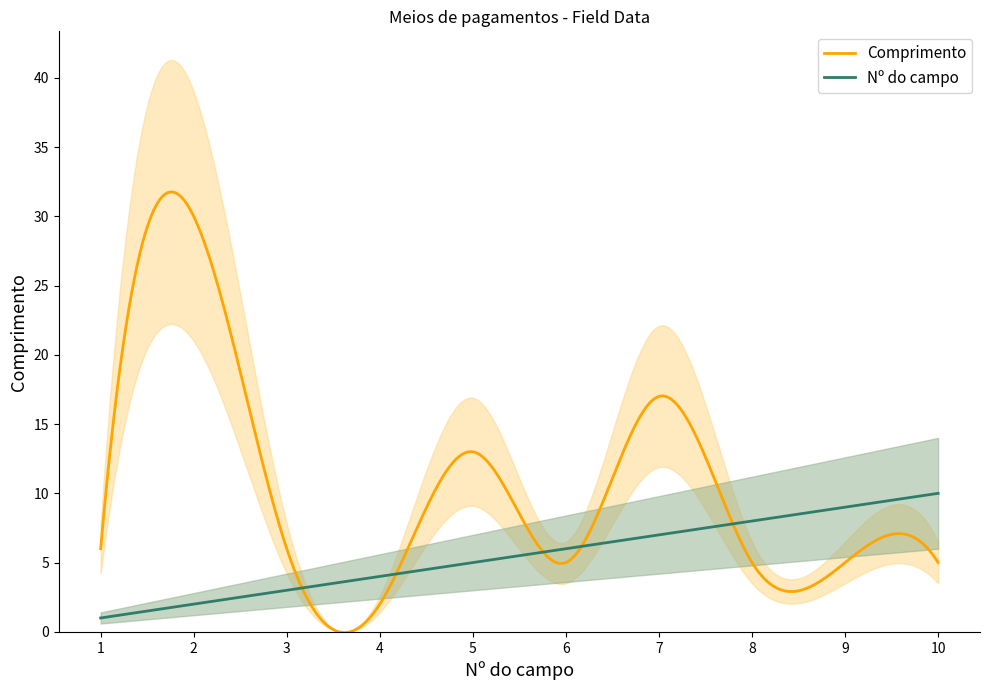

How many lines are shown in the chart?

2